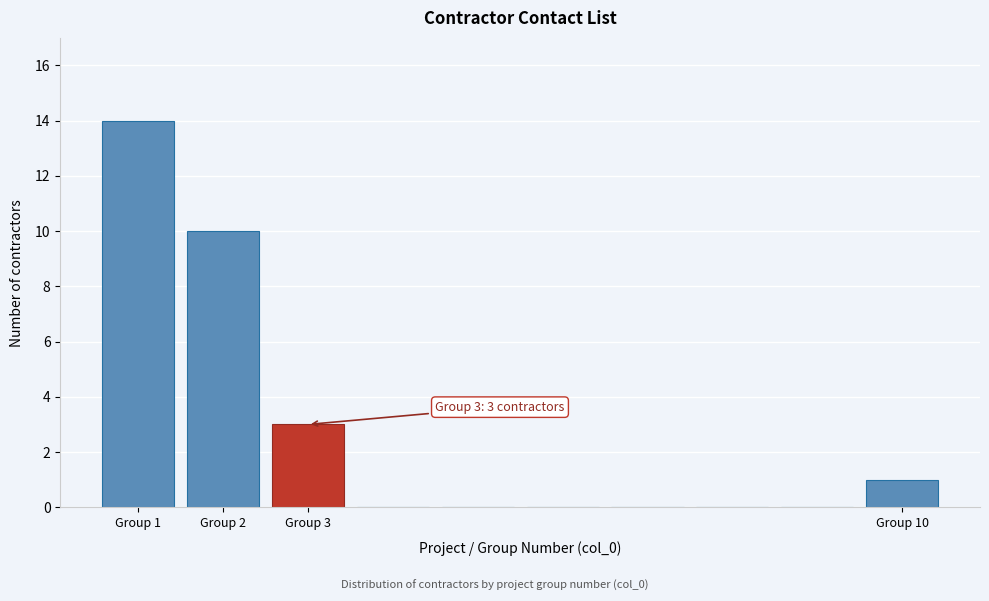

Over which range of the x-axis is the bar tallest?

0.5 to 1.5